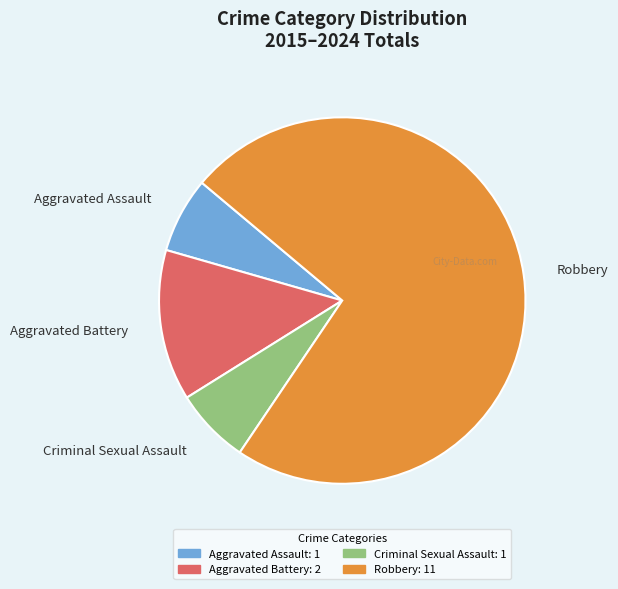

Which category accounts for the majority?

Robbery